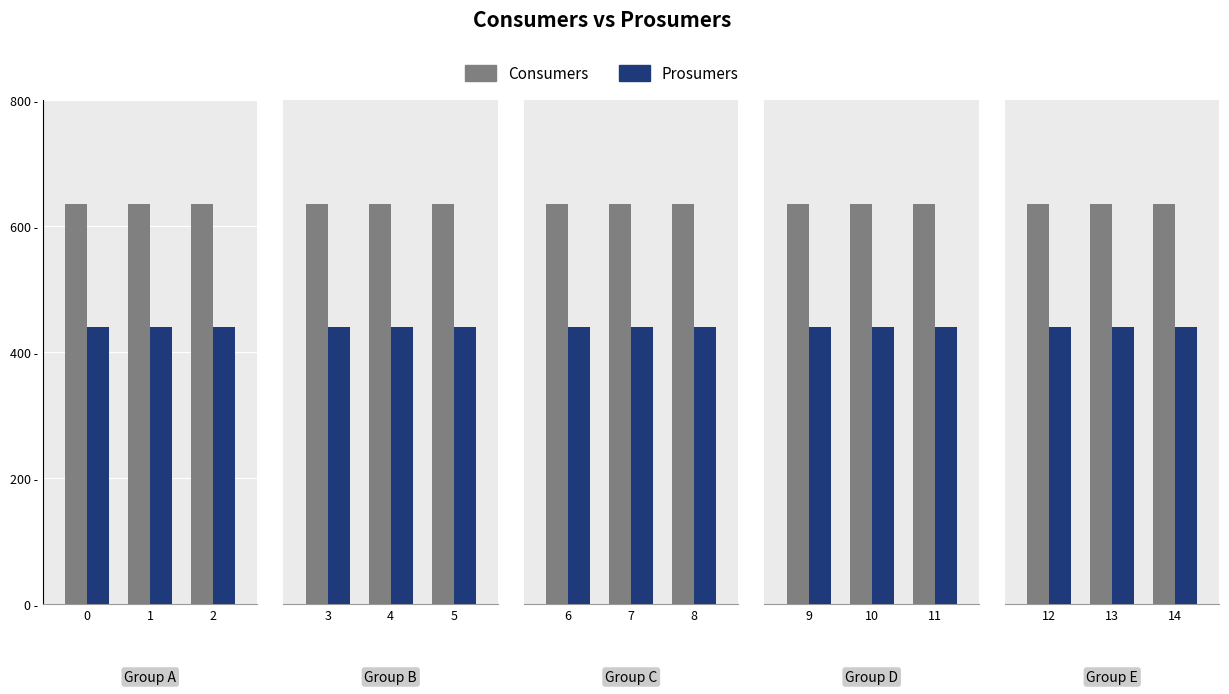

What is the total value across all series at 2?

1075